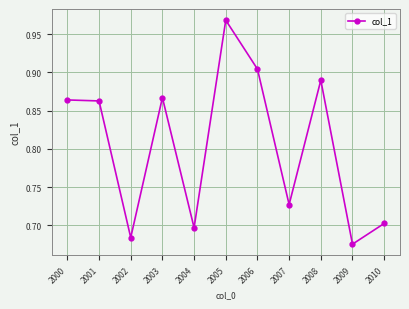

What is the change in value from 2005 to 2009?

-0.3